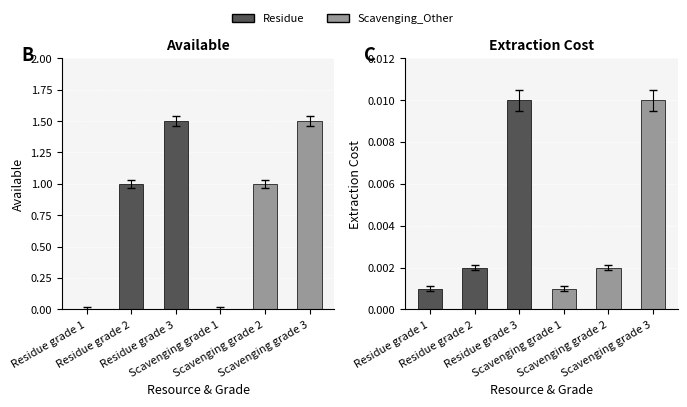

What is the maximum value shown in the chart?

1.5